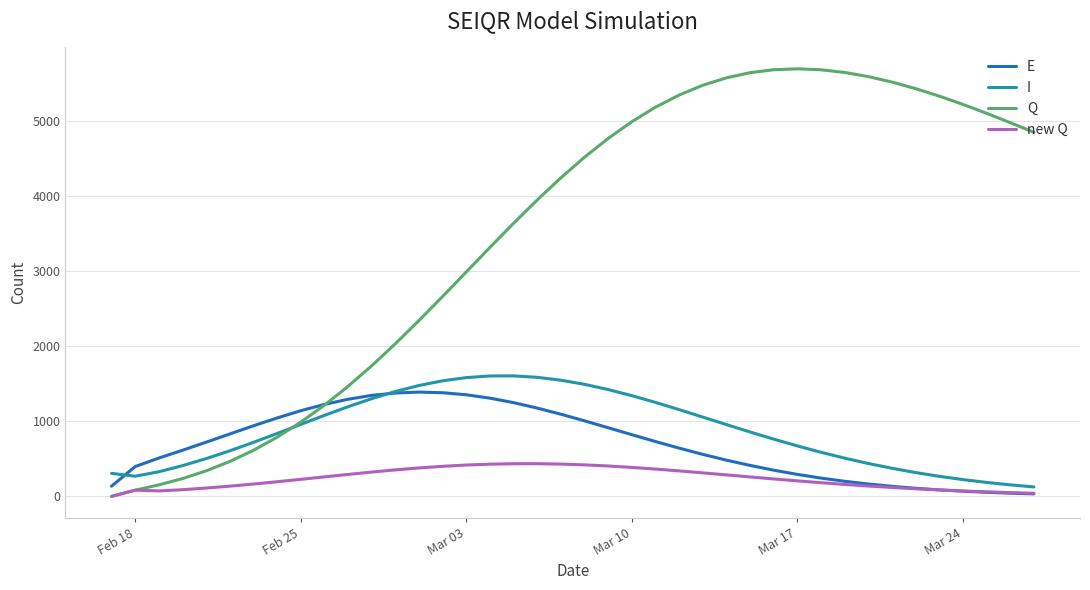

Which series has the largest range (max minus min)?

Q